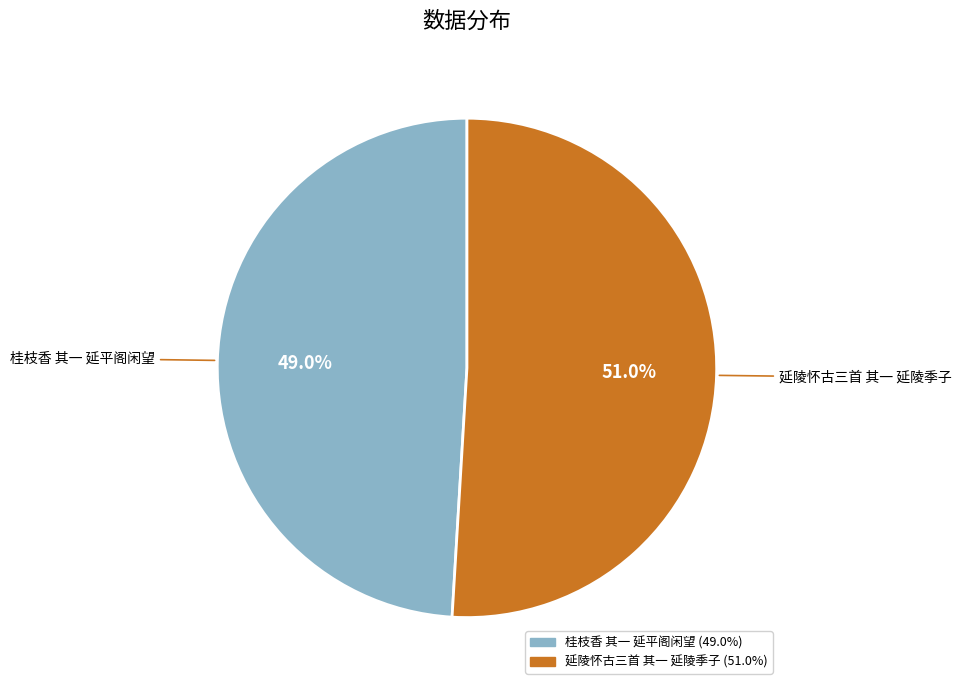

The 桂枝香 其一 延平阁闲望 slice represents 49% of the pie. True or false?

True